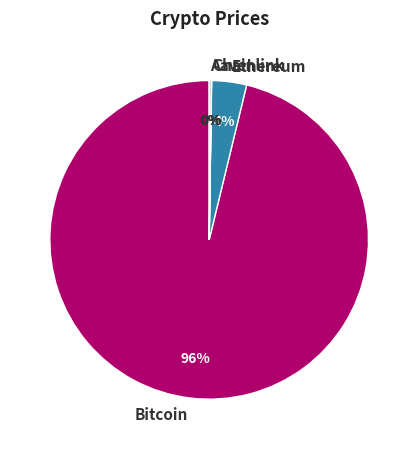

Does Bitcoin account for over 50% of the chart?

Yes